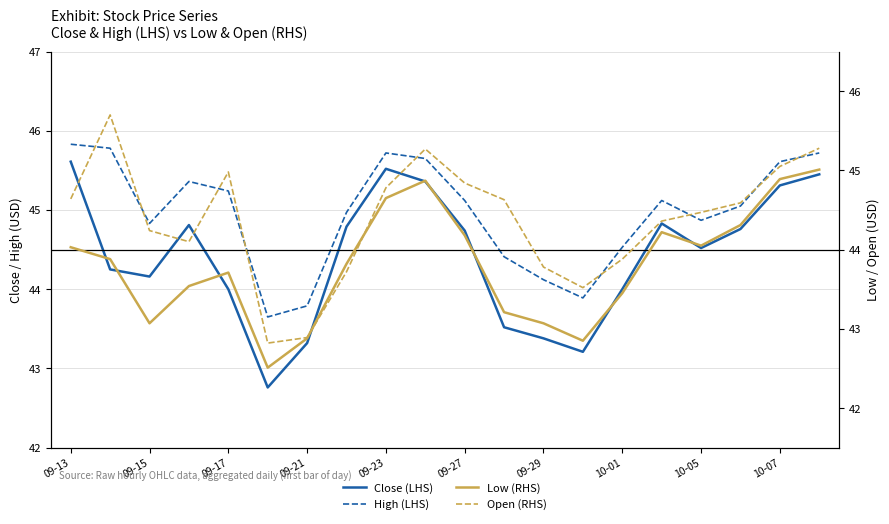

What is the value of the High (LHS) point at the 6th from the left?

43.6